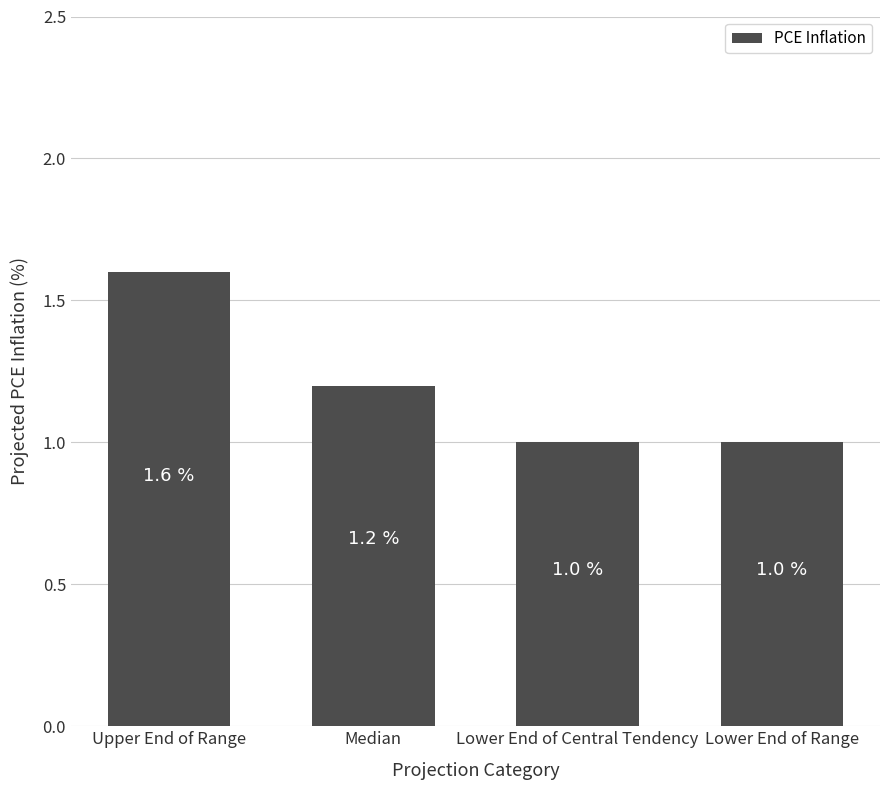

What is the value of the 3rd bar from the left?

1.0